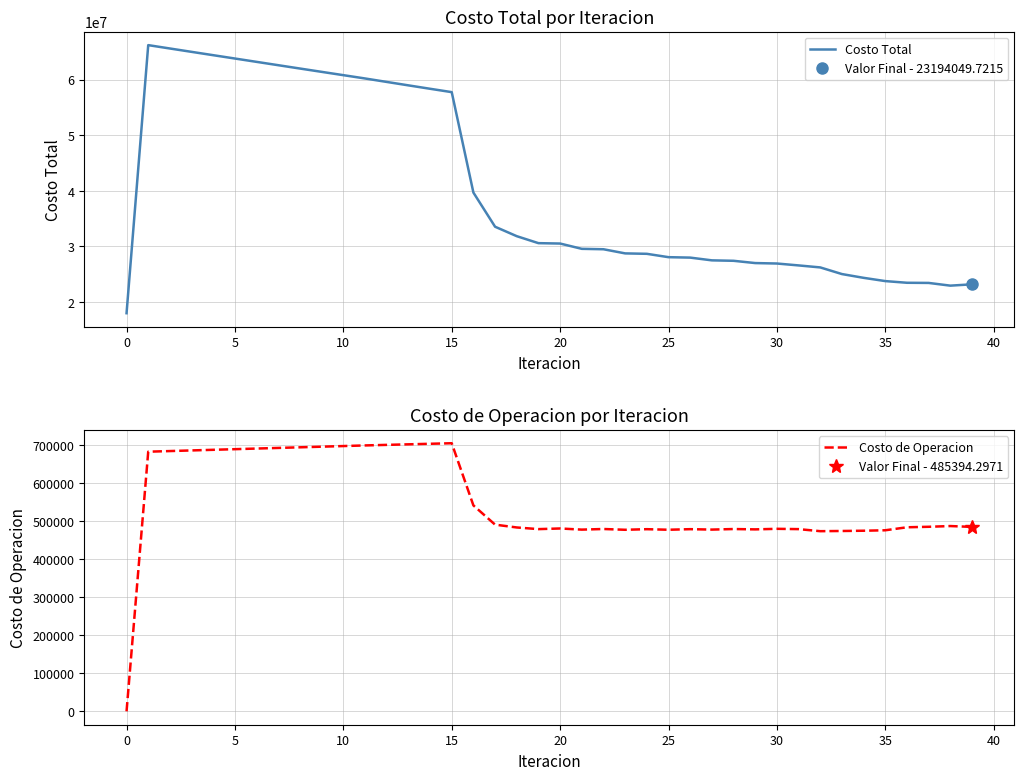

The Costo Total series shows 97859472.5 at 20. True or false?

False